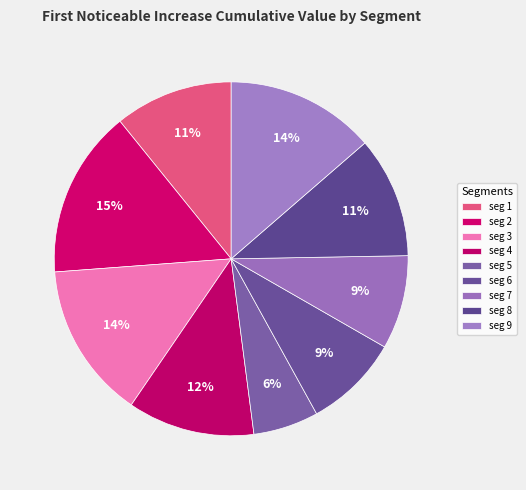

How many slices are in this pie chart?

9